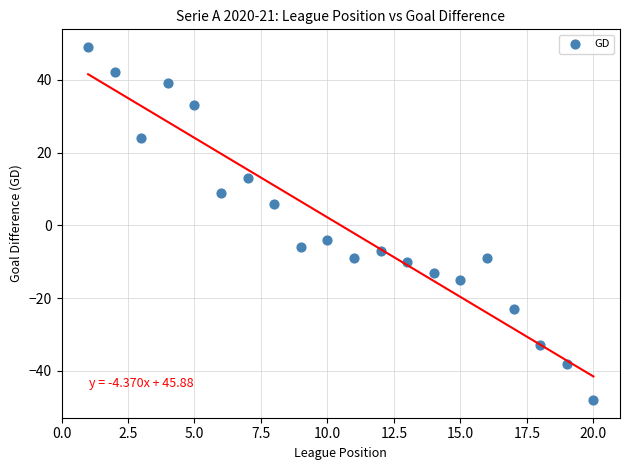

What Y value in the scatter plot is closest to 0?

-4